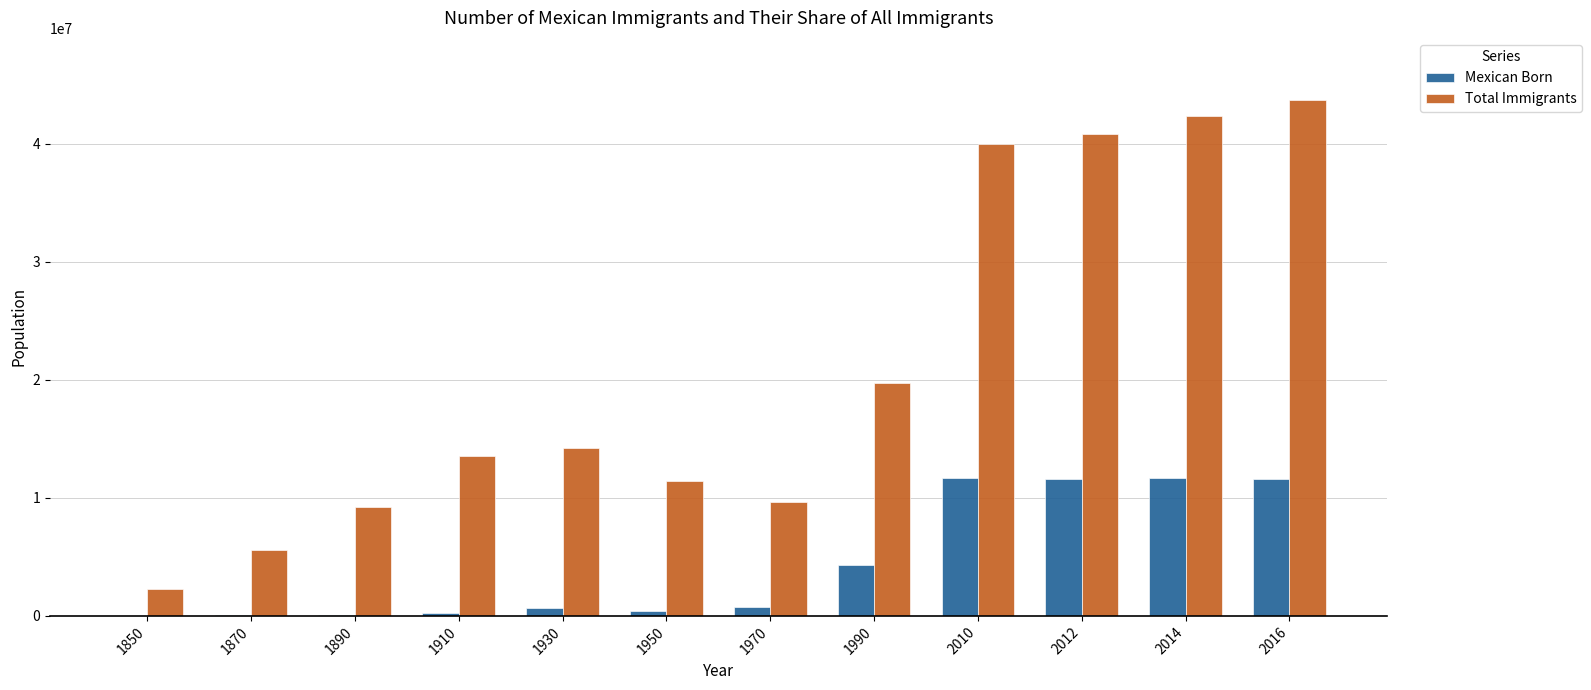

How many series are shown in this chart?

2